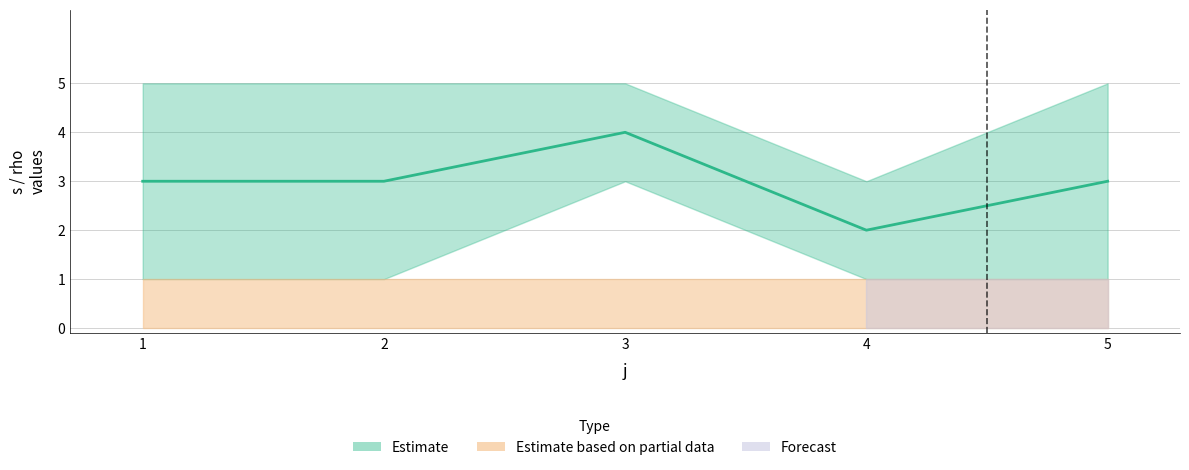

True or false: rho and s_upper intersect in this chart.

False